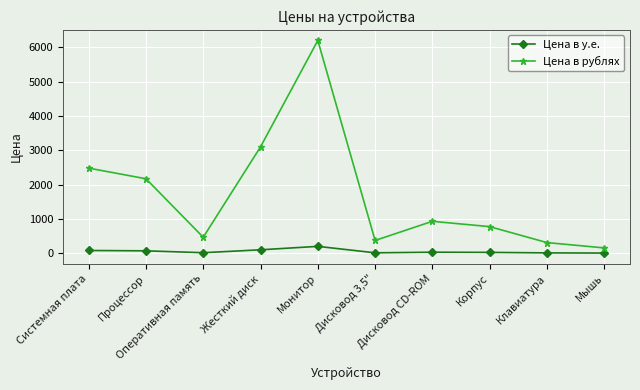

Does the chart have visible grid lines?

Yes